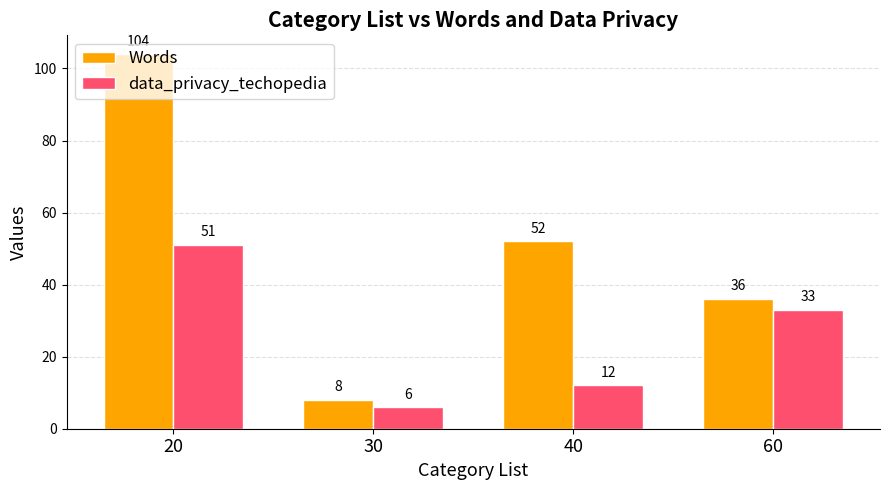

What is the difference between the second highest and minimum values in the Words series?

44